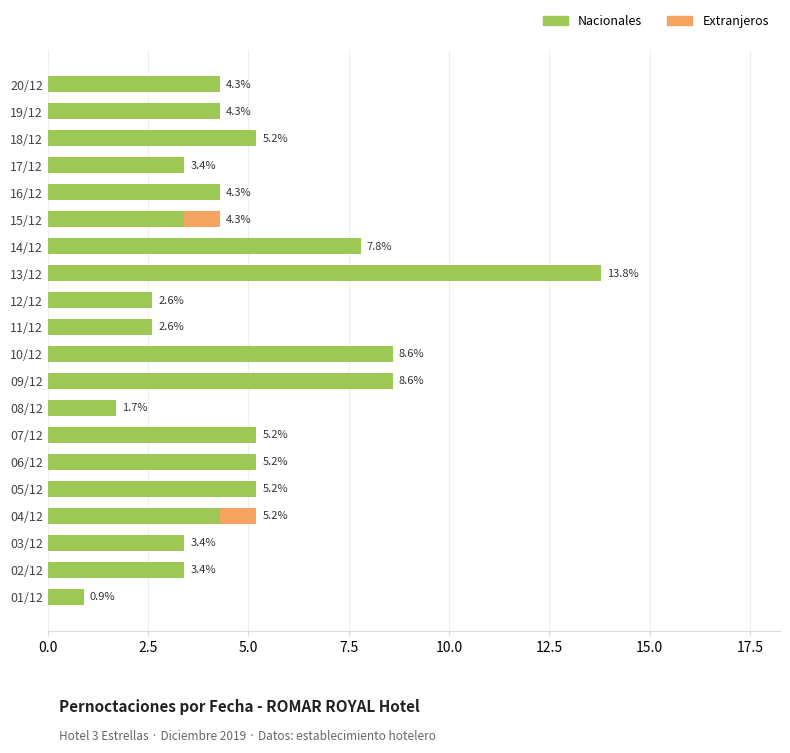

What is the sum of the Nacionales values at 17/12 and 03/12?

6.8